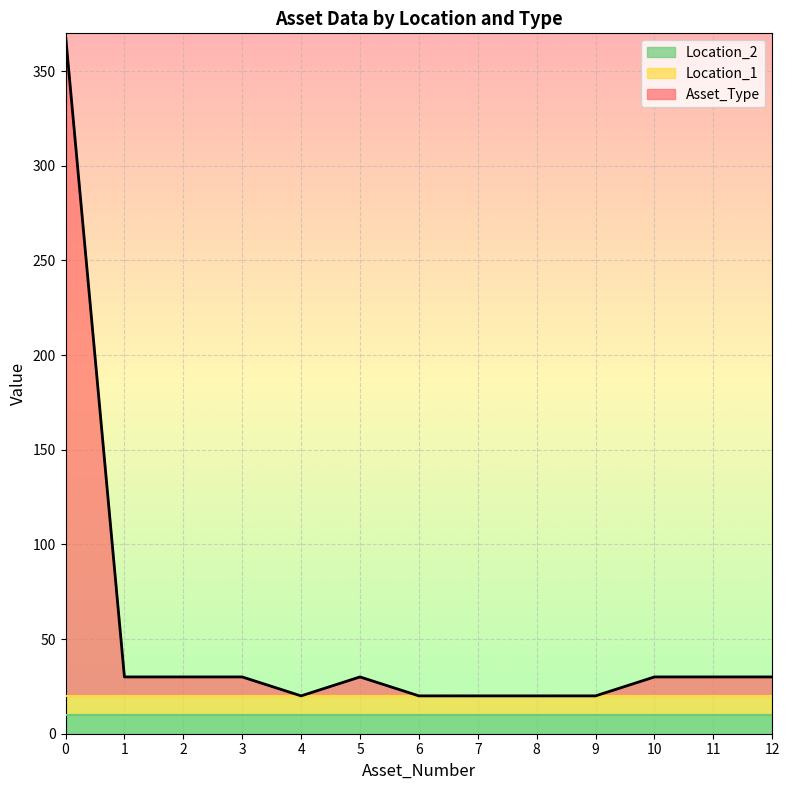

How many series are shown in this chart?

3